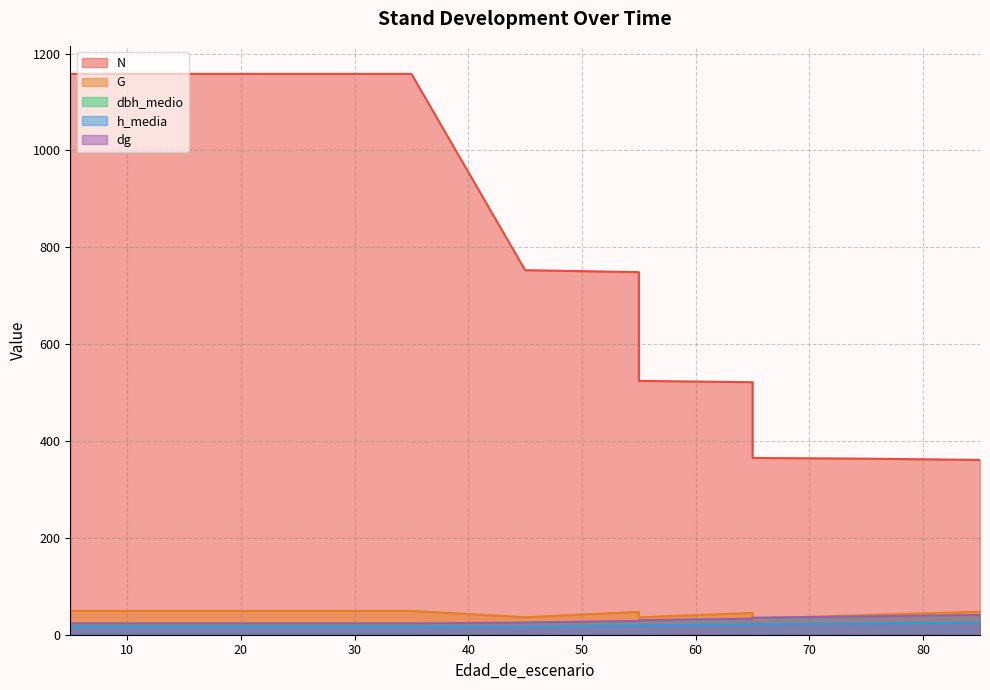

True or false: h_media has a value of 21.5 at 65.

True